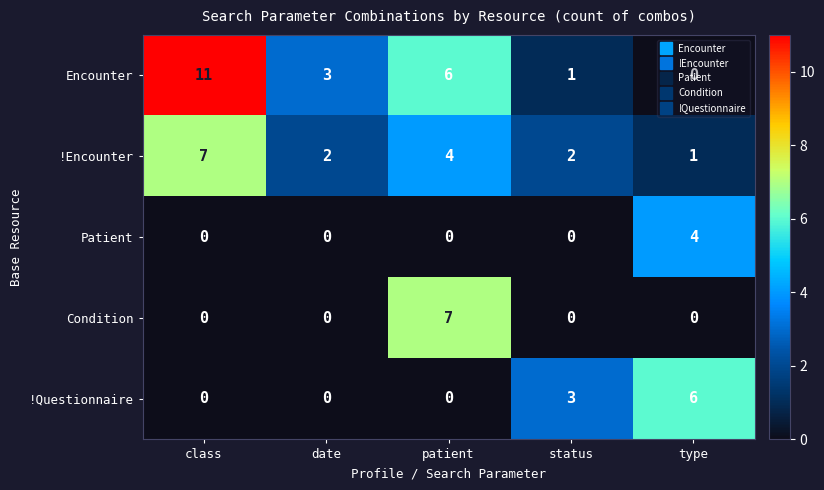

True or false: !Encounter has a value of 7 at class.

True